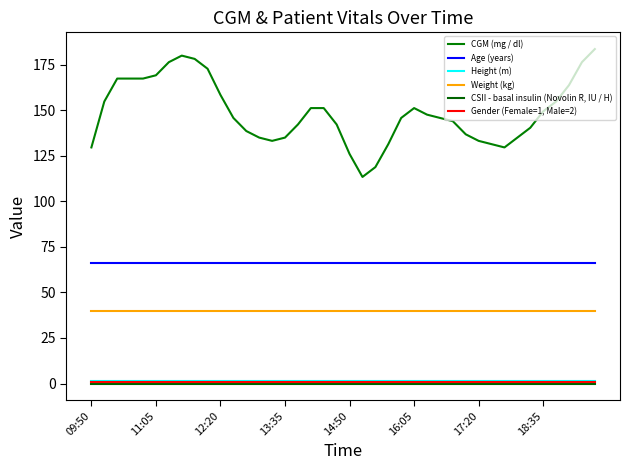

What are all the series names shown in the legend?

CGM (mg / dl), Age (years), Height (m), Weight (kg), CSII - basal insulin (Novolin R, IU / H), Gender (Female=1, Male=2)